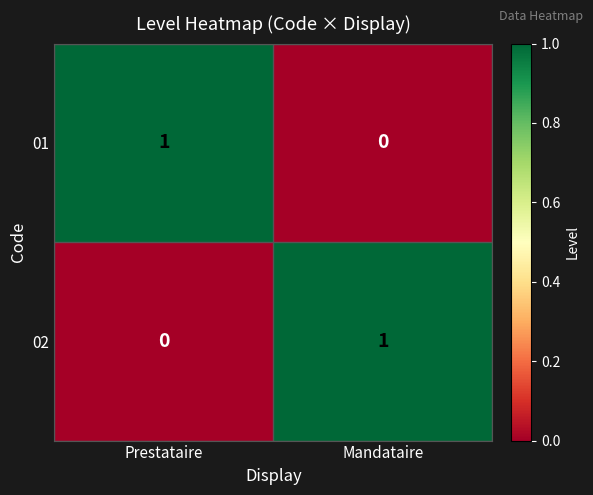

The value of 02 at Mandataire is 0. True or false?

False